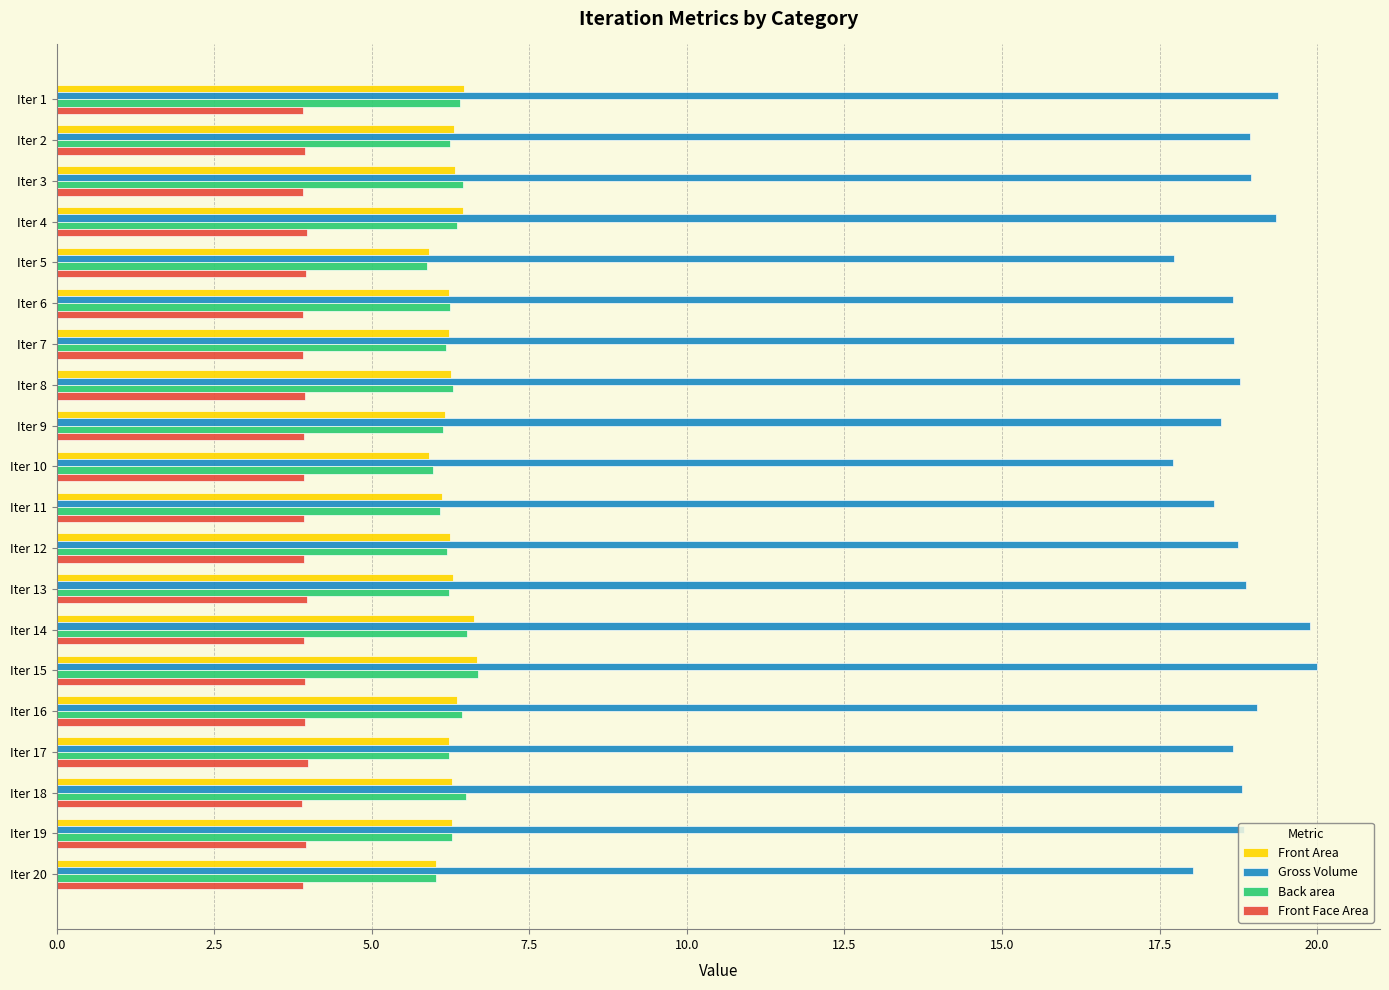

Which series has the widest spread of values?

Gross Volume